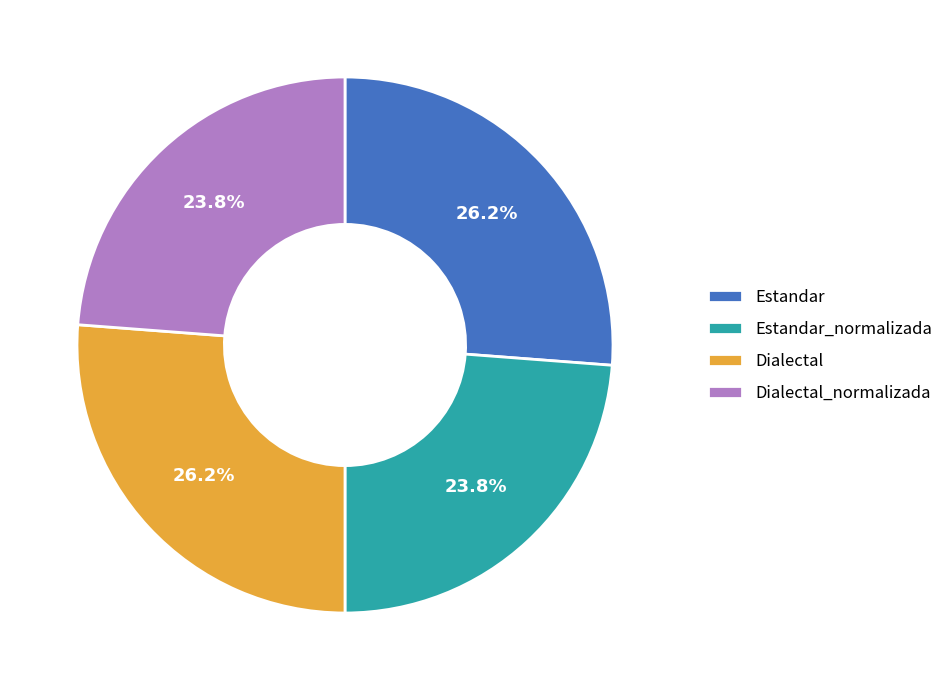

What percentage is NOT represented by Dialectal_normalizada?

76.2%